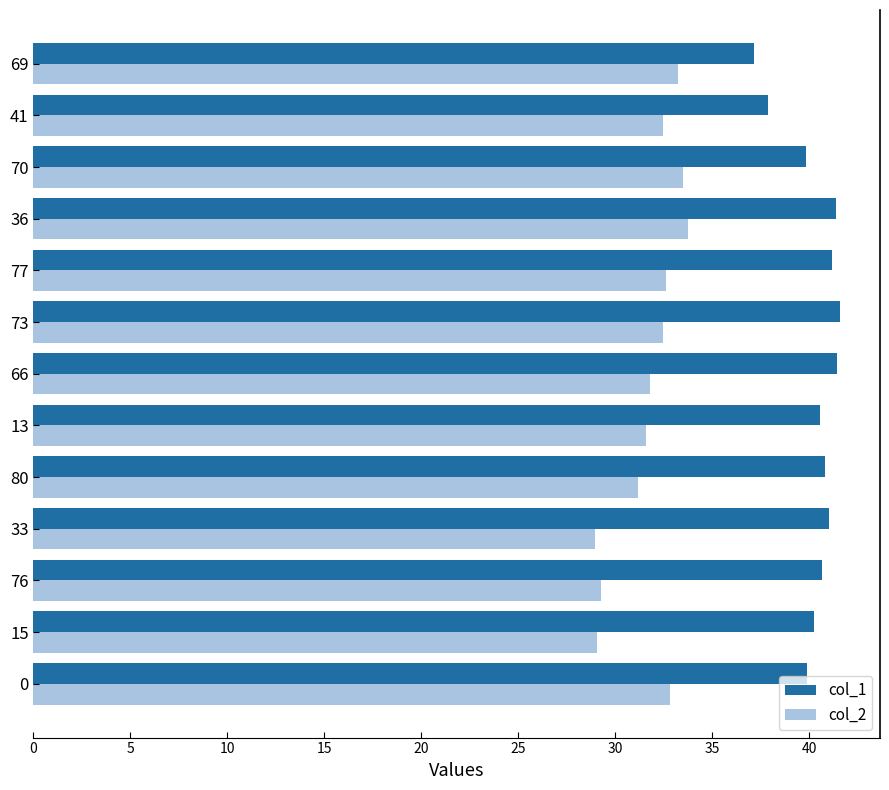

Rank the series by their average value, from lowest to highest.

col_2, col_1